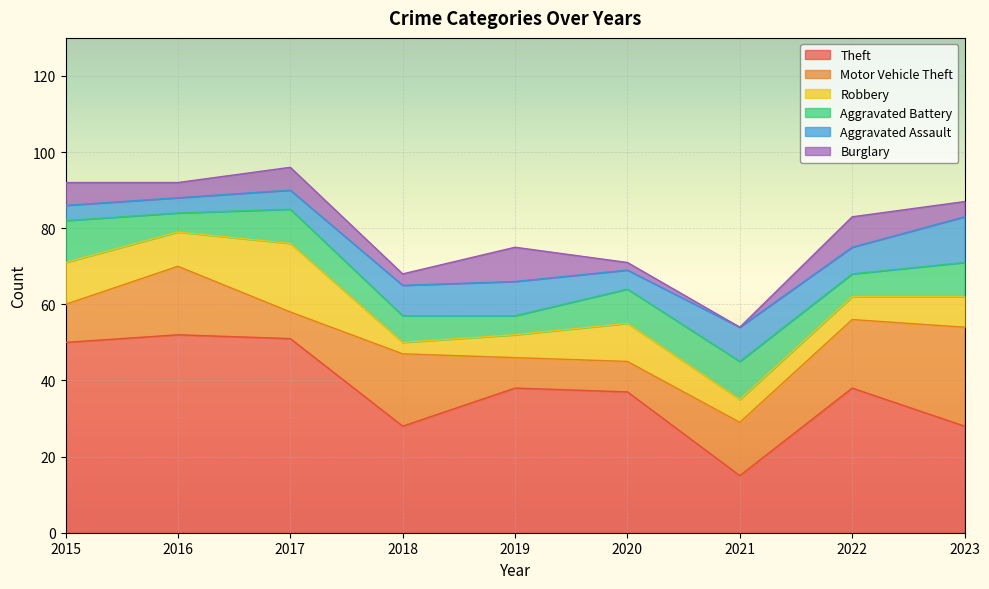

How many distinct data groups are displayed?

6